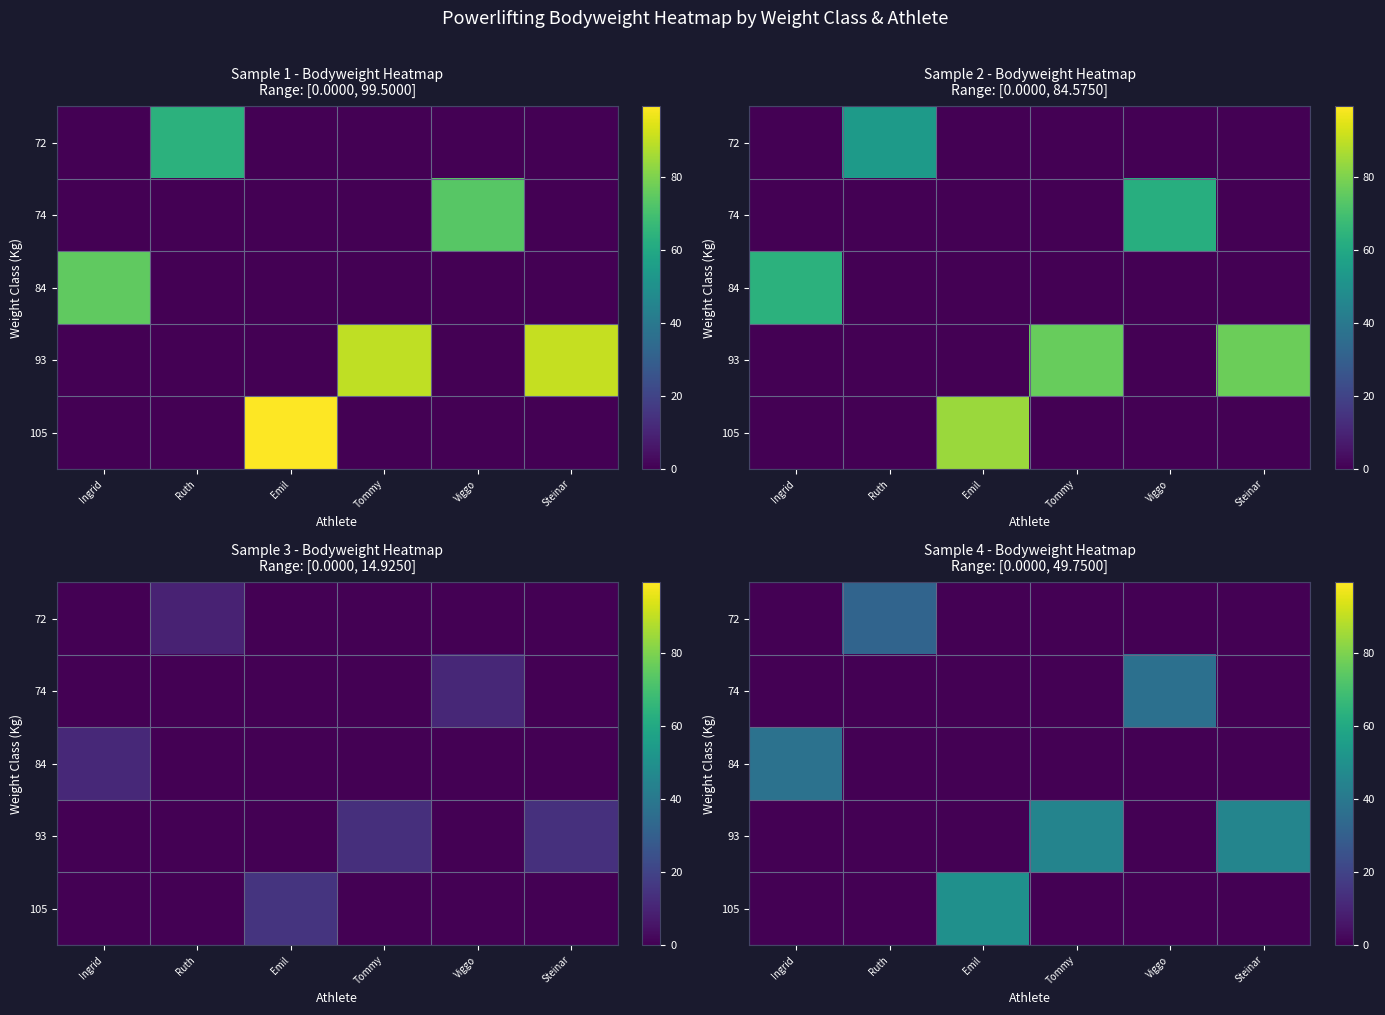

The 93 series shows 0.0 at Emil. True or false?

True